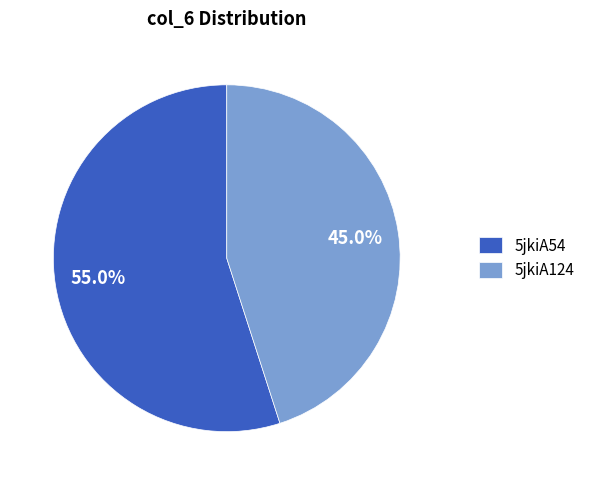

True or false: 5jkiA54 accounts for 65% of the total.

False